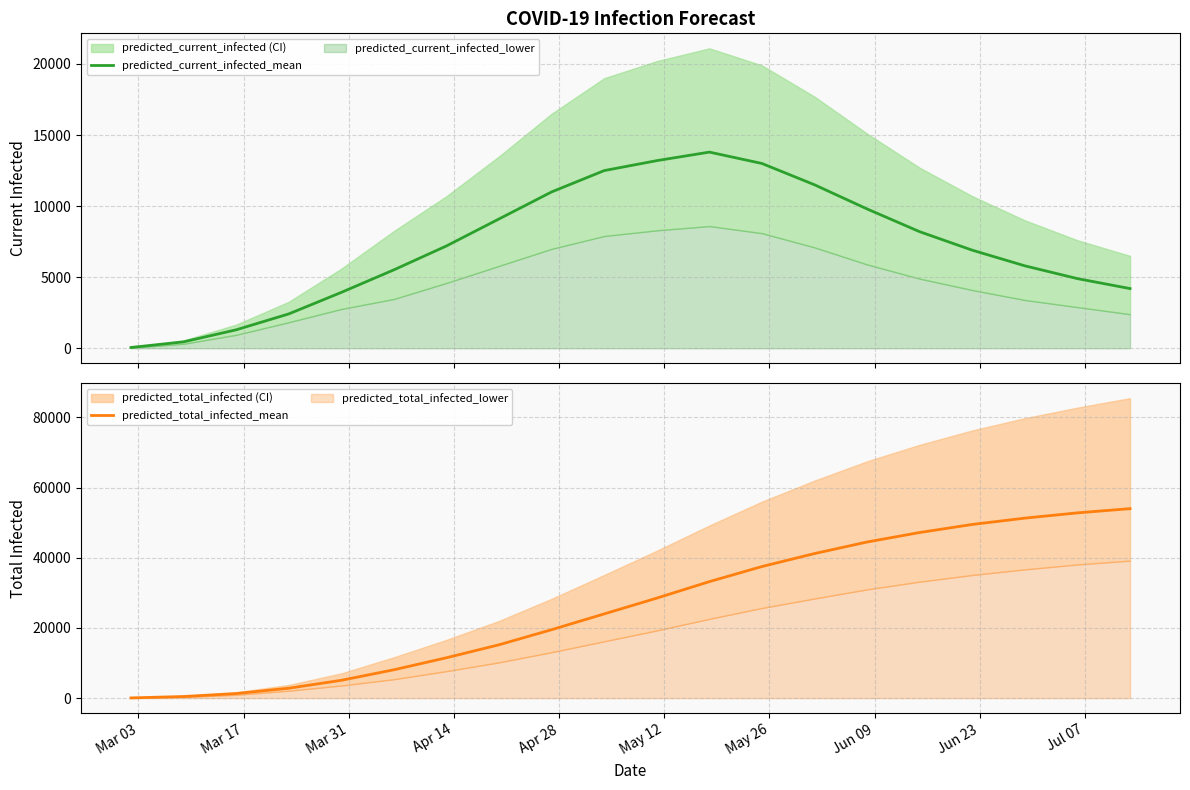

At how many categories does at least one series exceed 11800?

13